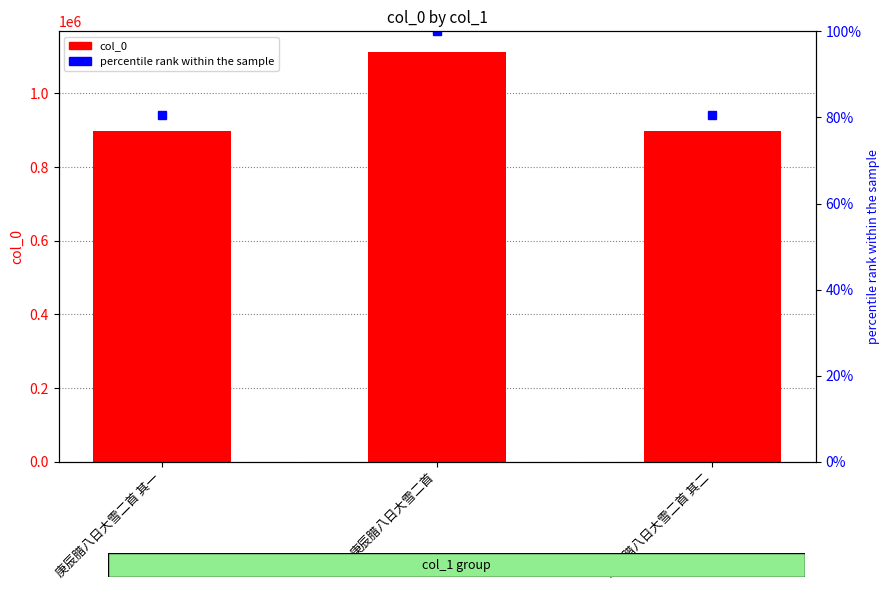

How many series are shown in this chart?

2